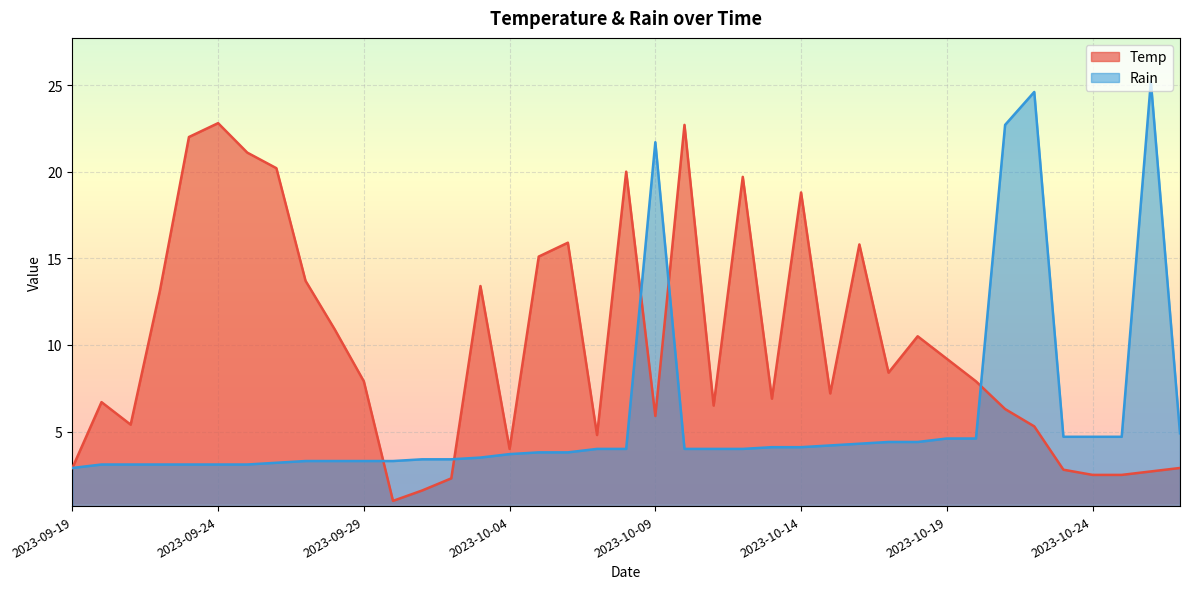

What is the sum of the Rain values at 2023-09-27 and 2023-10-24?

8.0